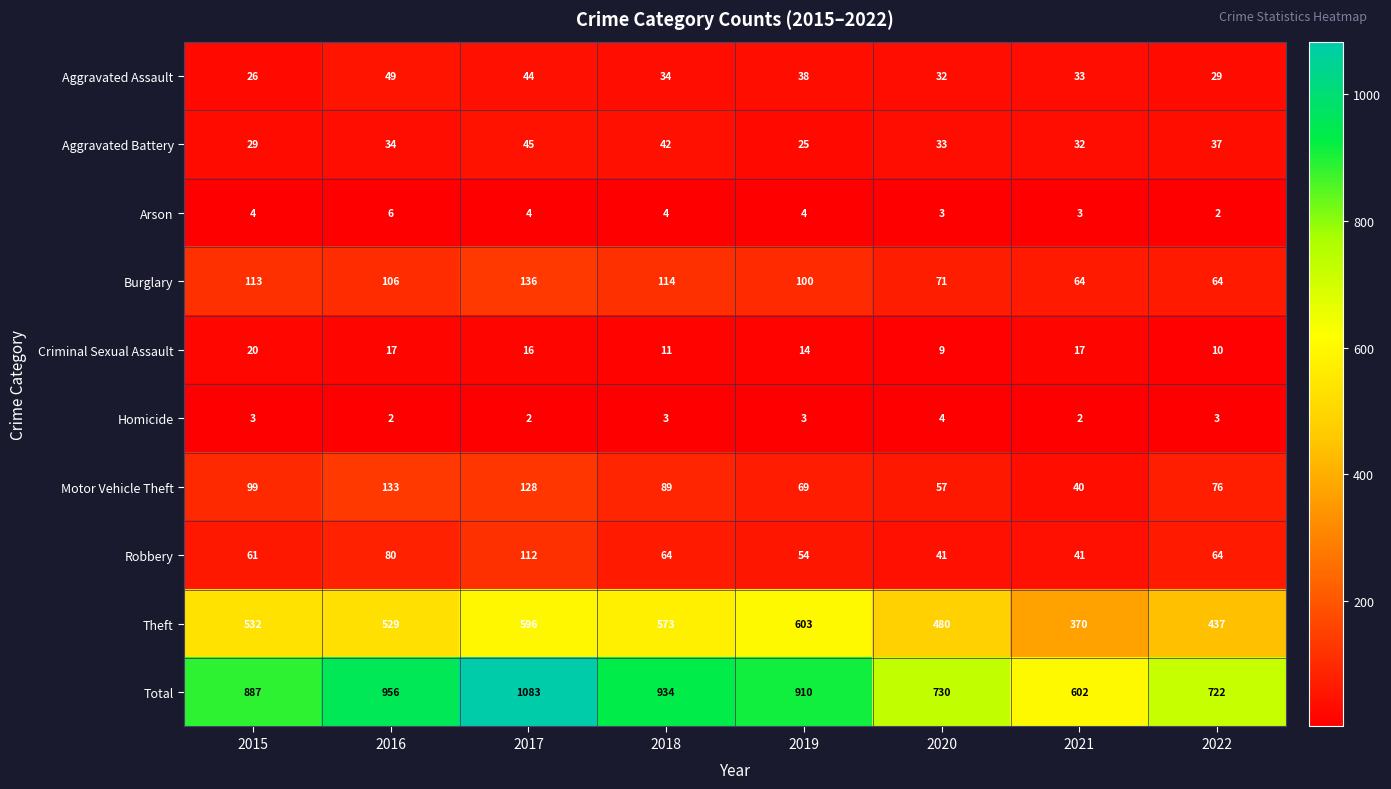

At how many categories does at least one series exceed 453?

8